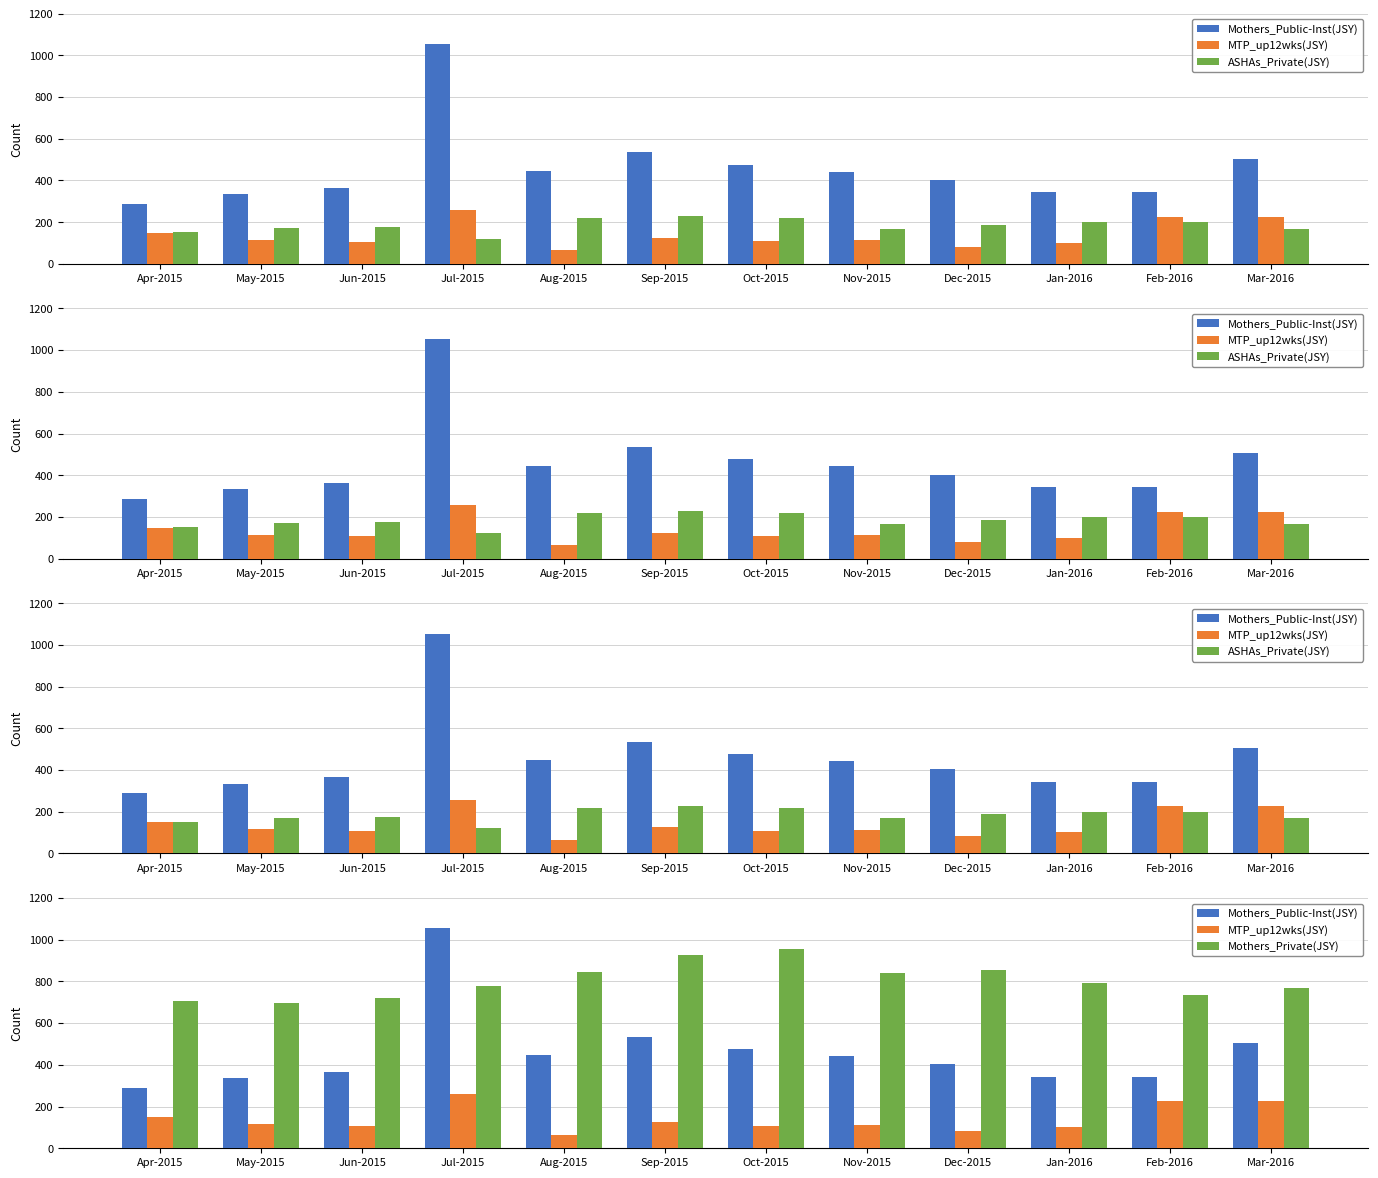

At which category is the sum across all series the highest?

Jul-2015